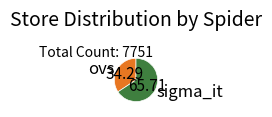

Combined, do sigma_it and ovs account for over 50%?

Yes